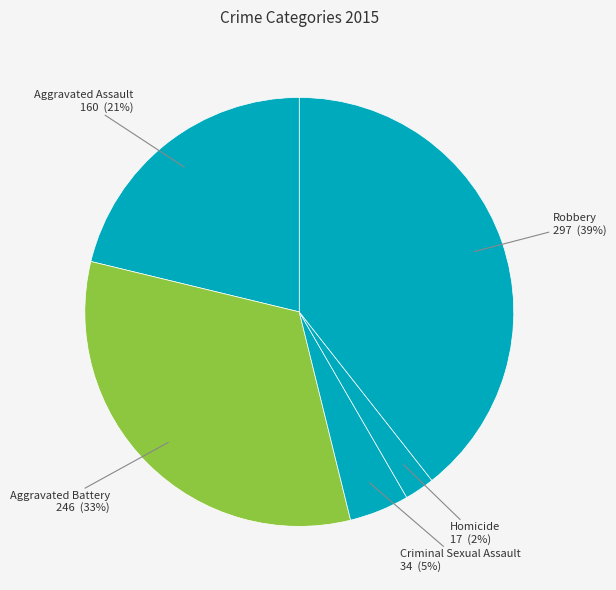

Which category has the smallest portion of the pie?

Homicide